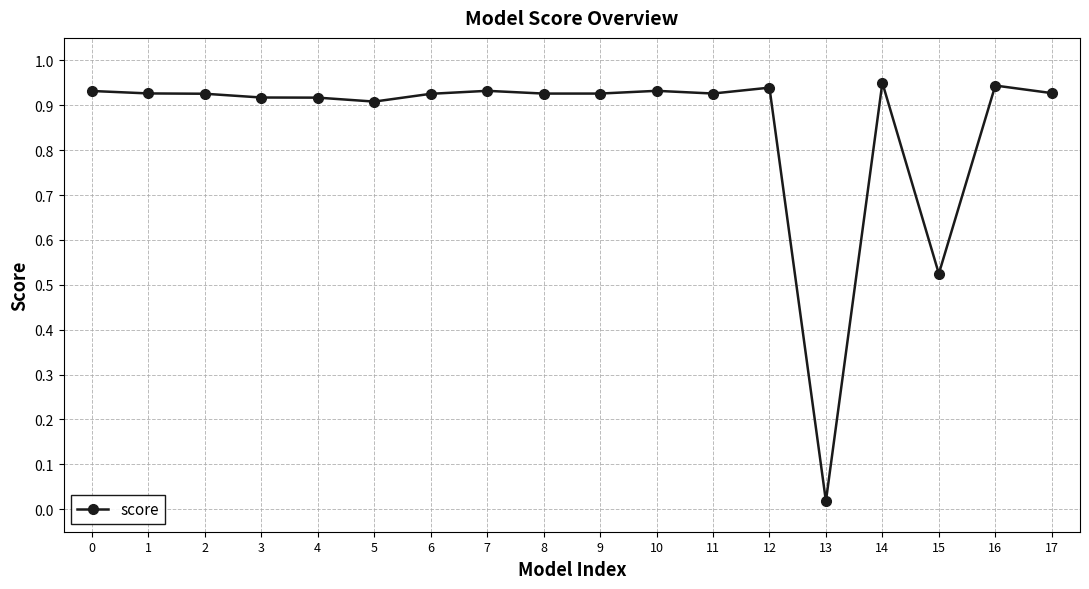

At which category does the chart reach its minimum across all series?

13